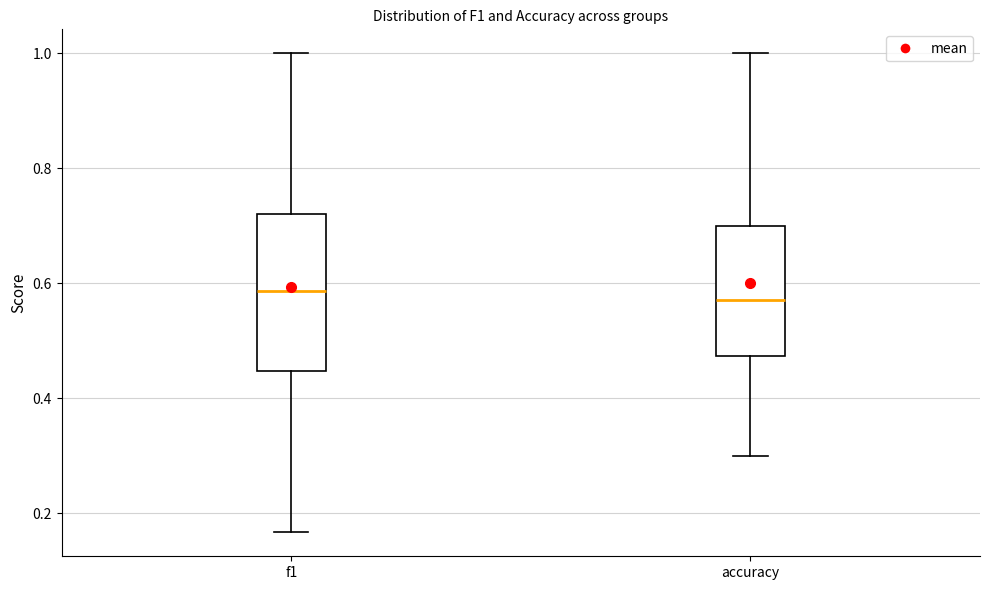

Comparing the boxes themselves (not the whiskers), which one is the tallest?

f1